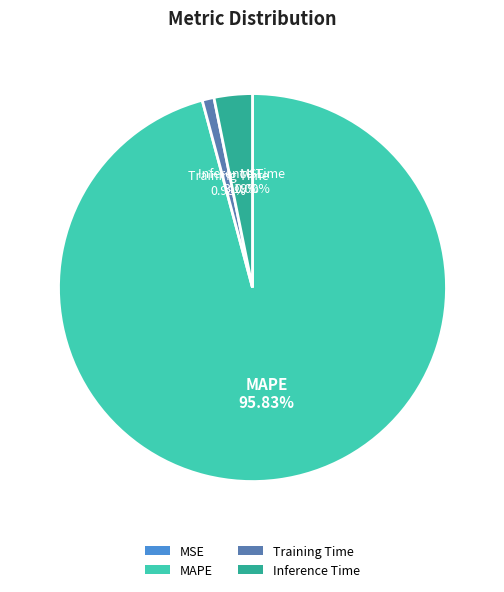

To the nearest percent, what is the average slice percentage?

25%